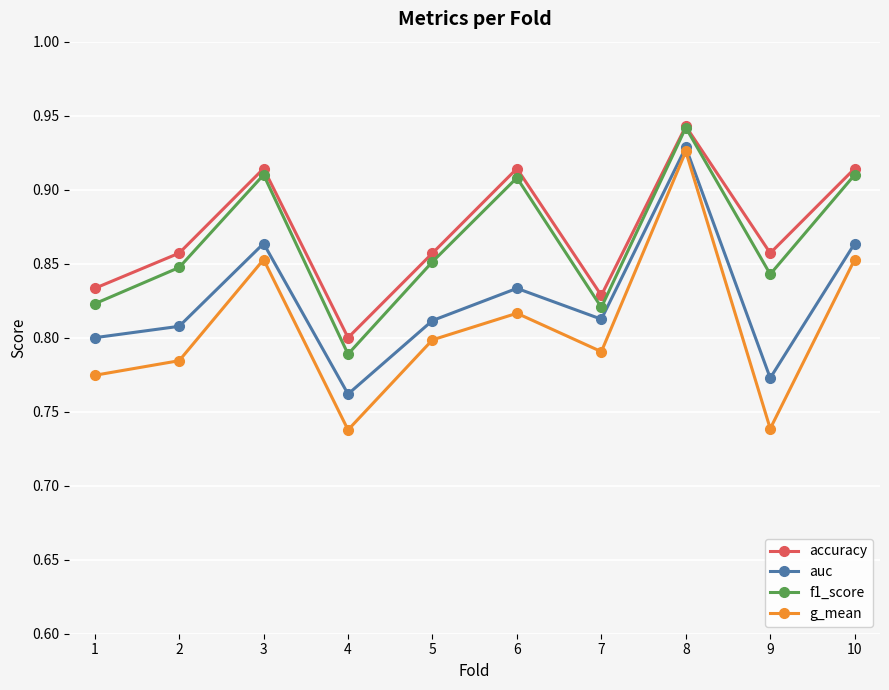

Is it true that f1_score equals 1.4 at 7?

False